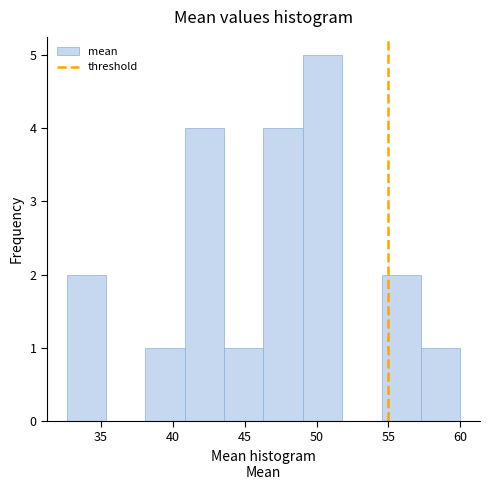

Which range on the x-axis has the tallest bar?

49.0 to 52.0